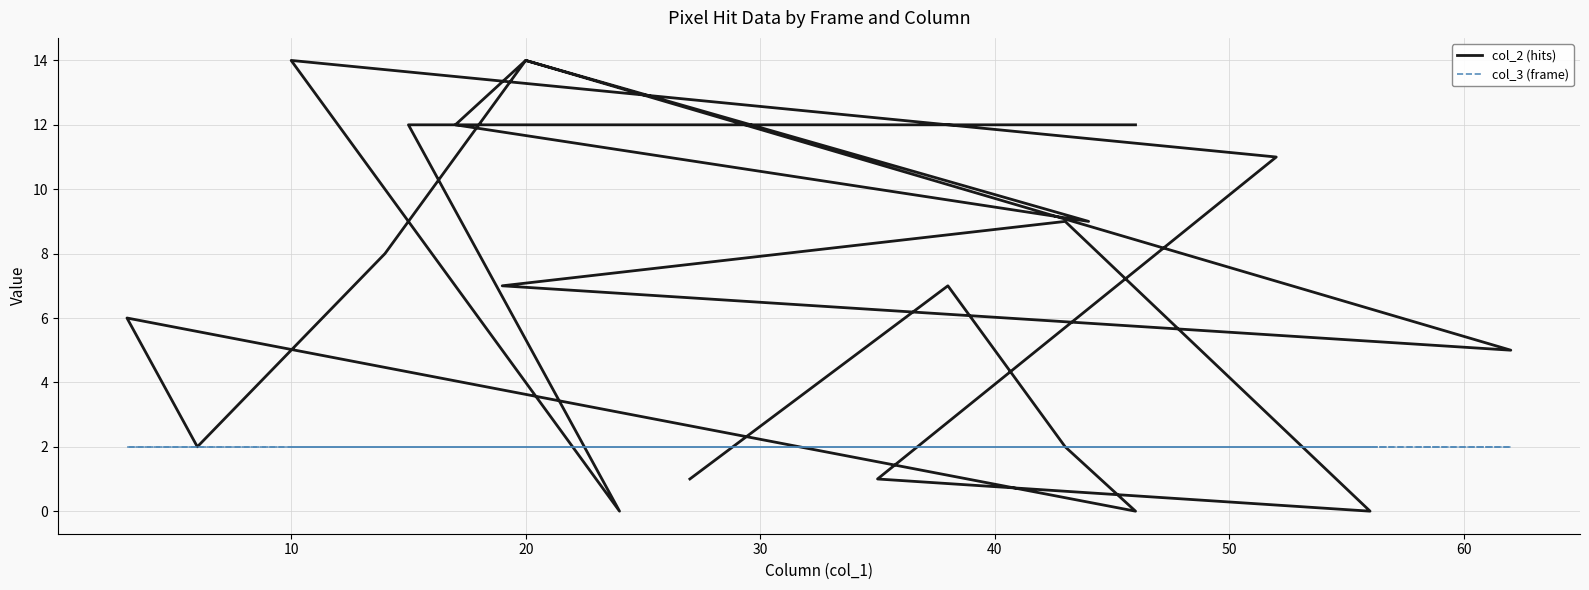

List the series in order of their overall mean, lowest first.

col_3 (frame), col_2 (hits)